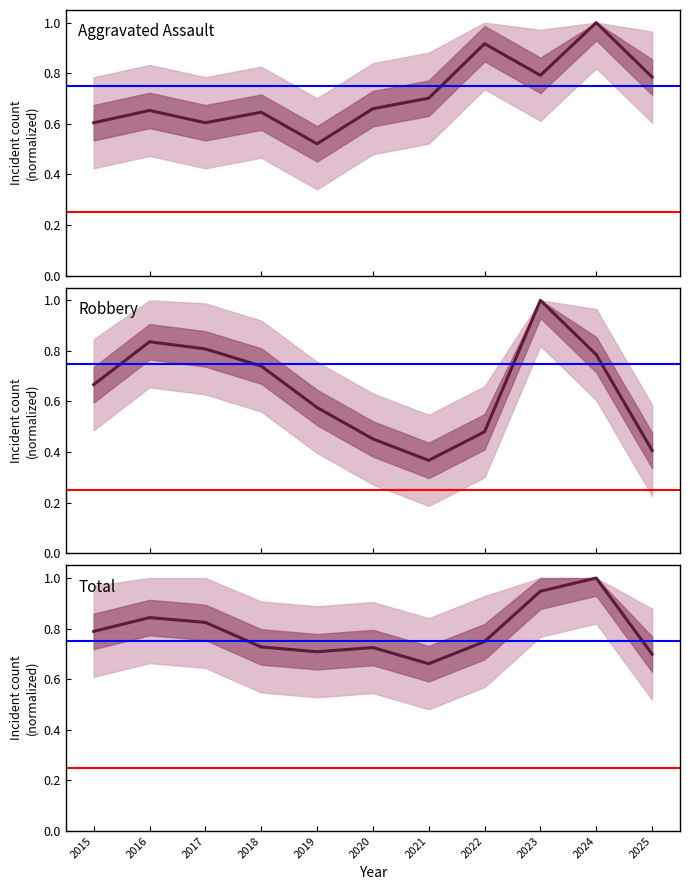

Reading left to right, transcribe all the data shown in this chart.

Aggravated Assault: 2015=0.6	2016=0.7	2017=0.6	2018=0.6	2019=0.5	2020=0.7	2021=0.7	2022=0.9	2023=0.8	2024=1.0	2025=0.8
Robbery: 2015=0.7	2016=0.8	2017=0.8	2018=0.7	2019=0.6	2020=0.5	2021=0.4	2022=0.5	2023=1.0	2024=0.8	2025=0.4
Total: 2015=0.8	2016=0.8	2017=0.8	2018=0.7	2019=0.7	2020=0.7	2021=0.7	2022=0.7	2023=0.9	2024=1.0	2025=0.7